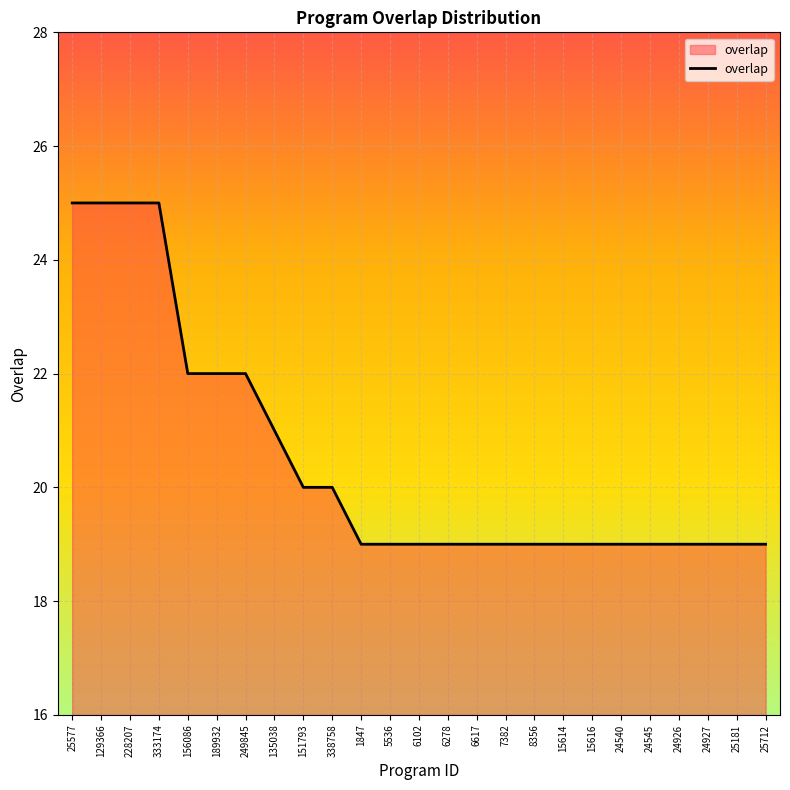

Does the chart have visible grid lines?

Yes